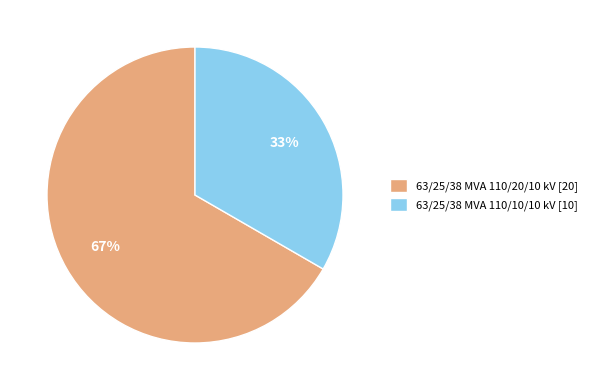

To the nearest percent, what is the combined percentage of 63/25/38 MVA 110/10/10 kV and 63/25/38 MVA 110/20/10 kV?

100%